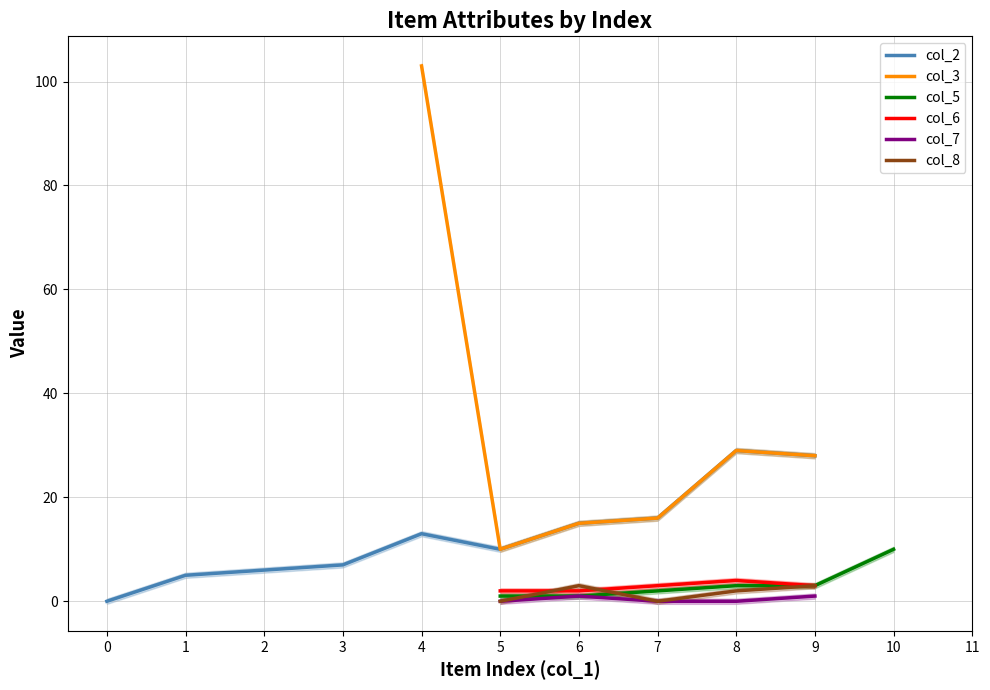

What are all the series names shown in the legend?

col_2, col_3, col_5, col_6, col_7, col_8